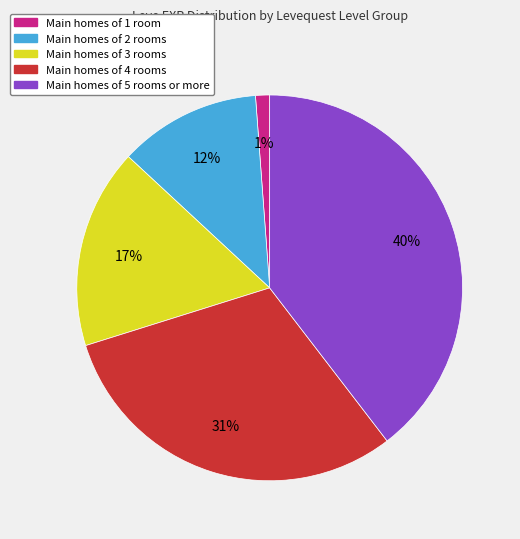

To the nearest percent, what is the average slice percentage?

20%